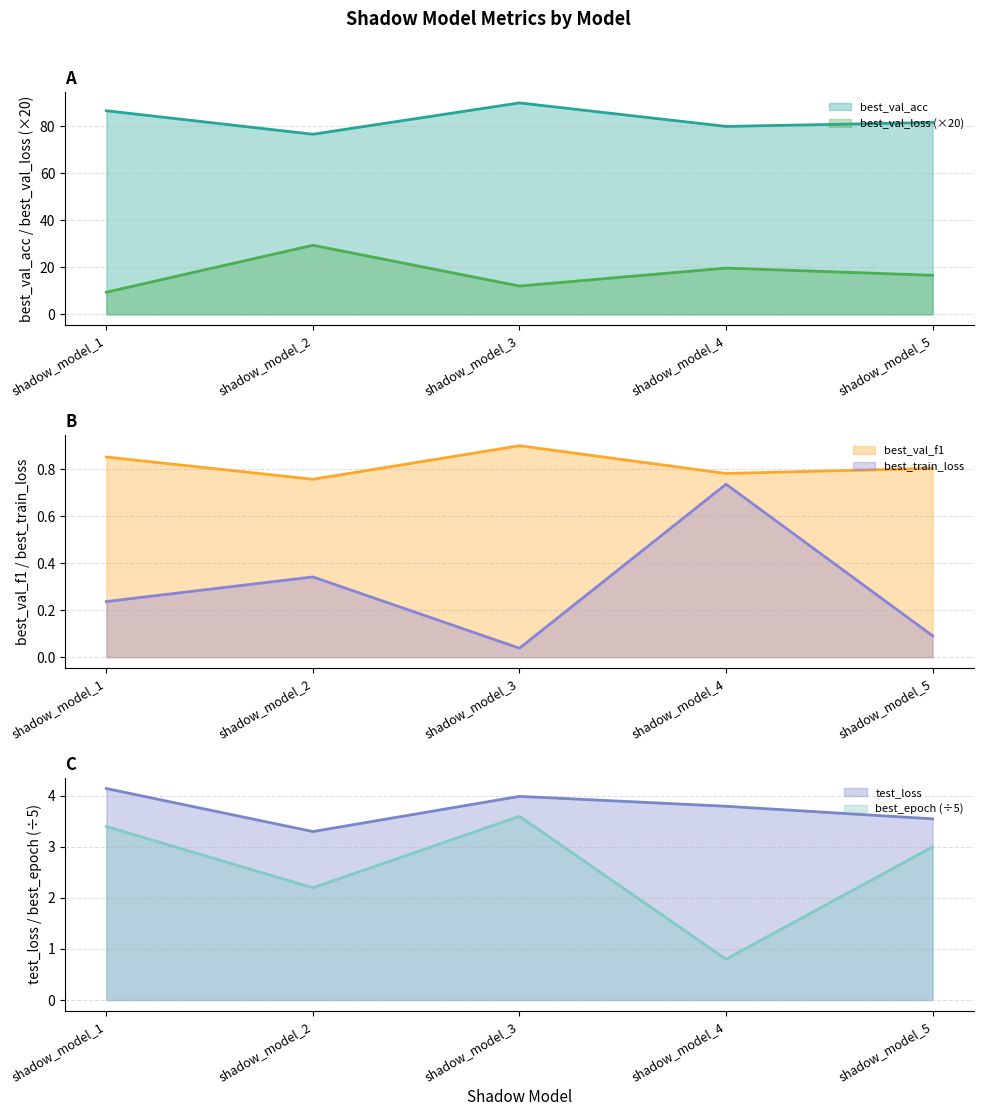

What is the difference between the best_epoch values at shadow_model_4 and shadow_model_2?

1.4